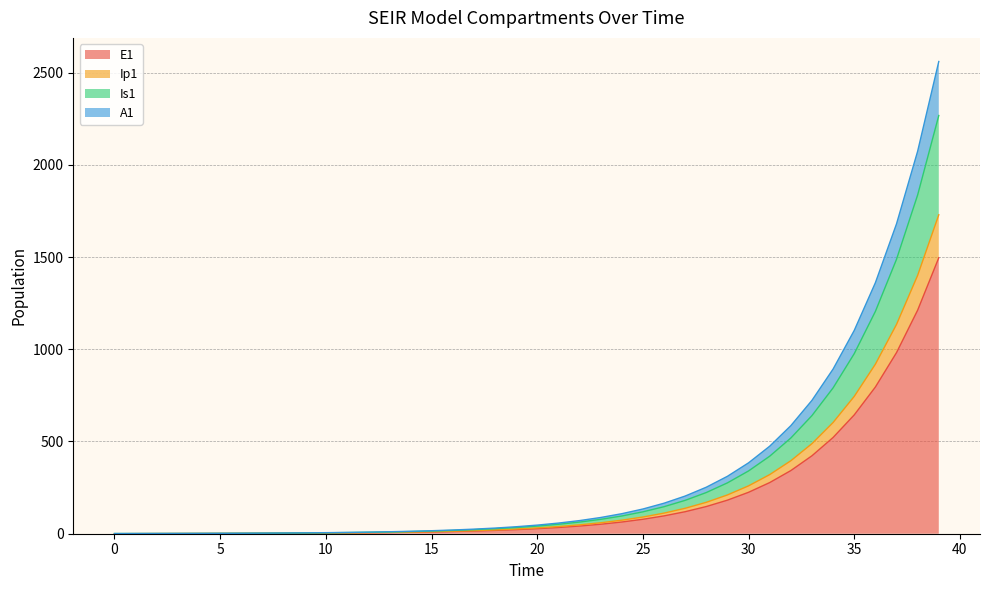

True or false: Ip1 and Is1 cross at least once.

False